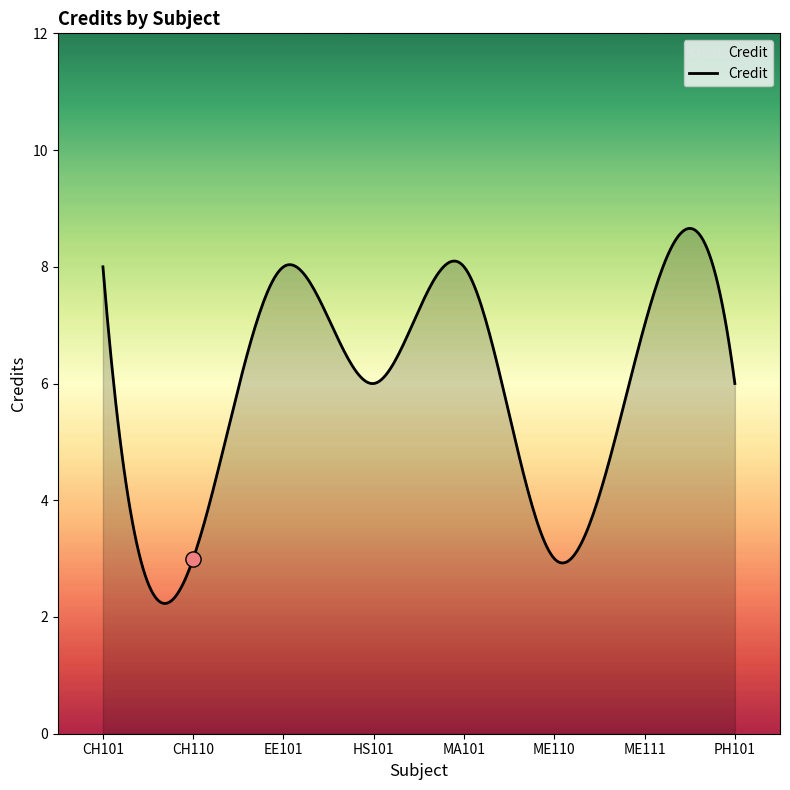

Between EE101 and ME111, which is larger?

EE101